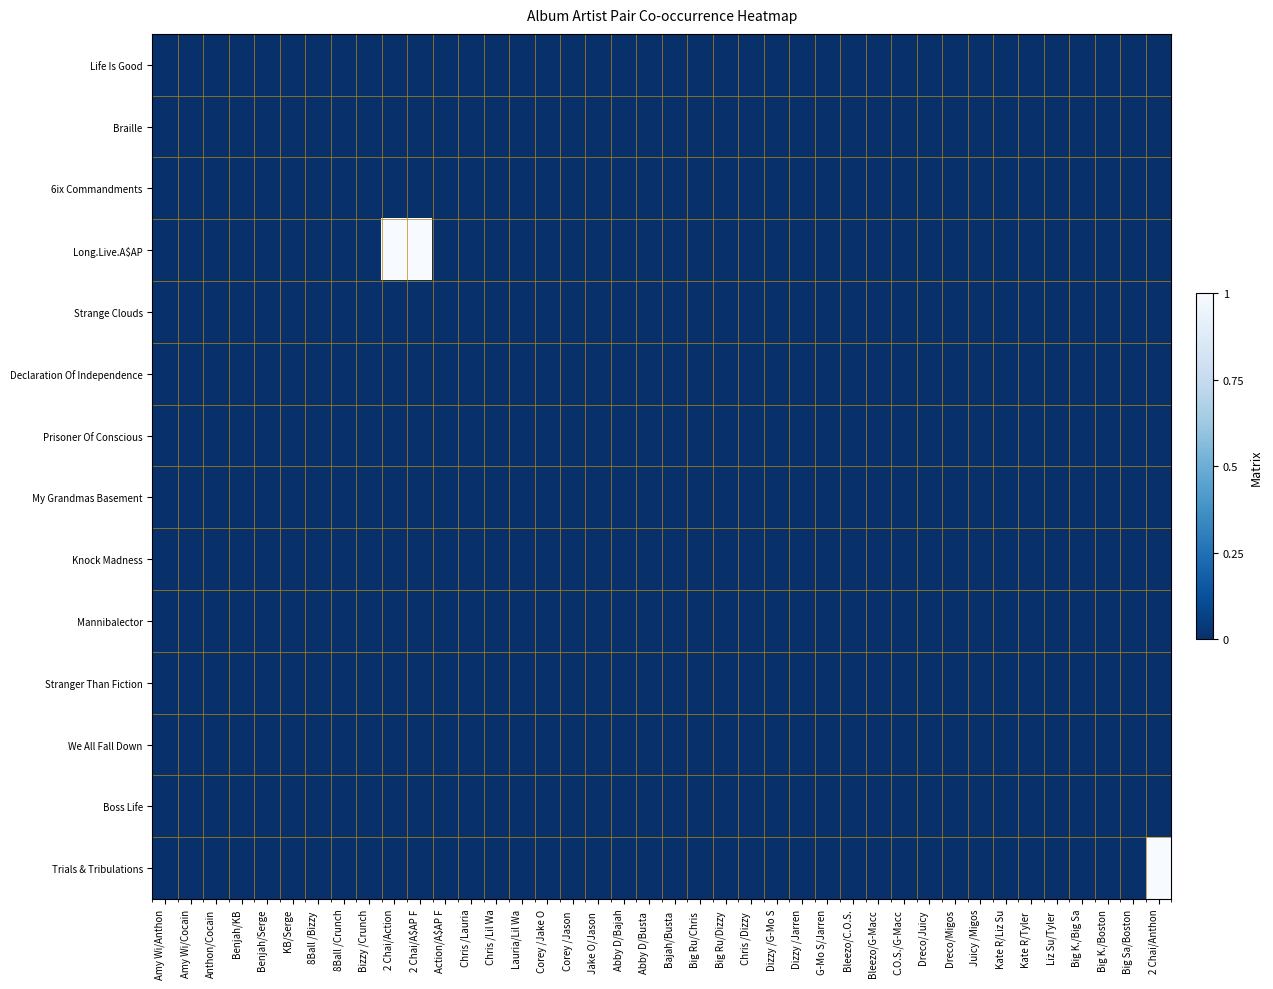

Which has a higher value, Liz Su/Tyler  or Kate R/Liz Su?

Liz Su/Tyler 